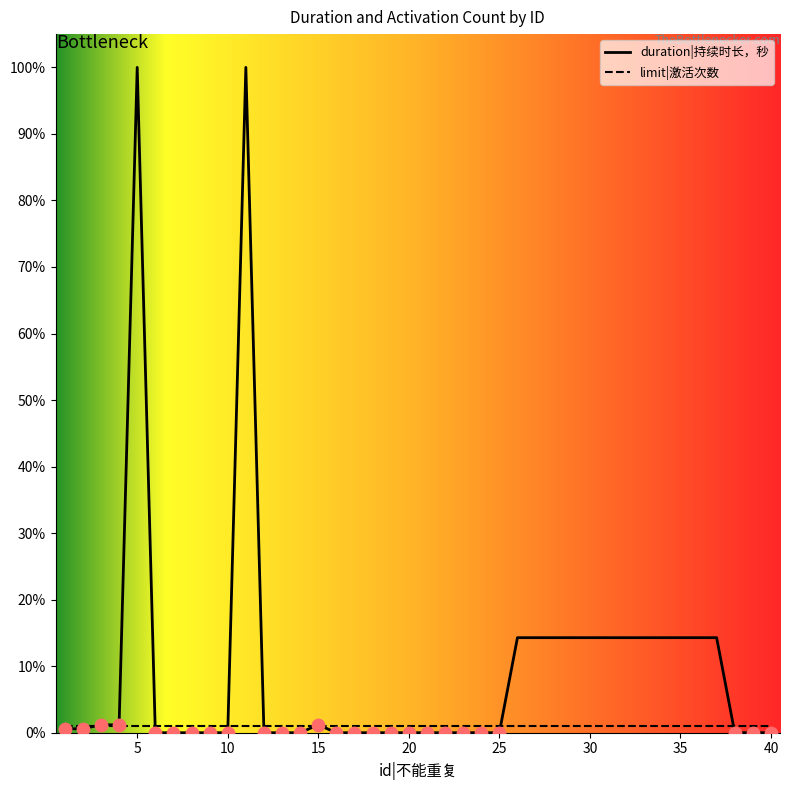

What is the change in value from 3 to 35?

+79200